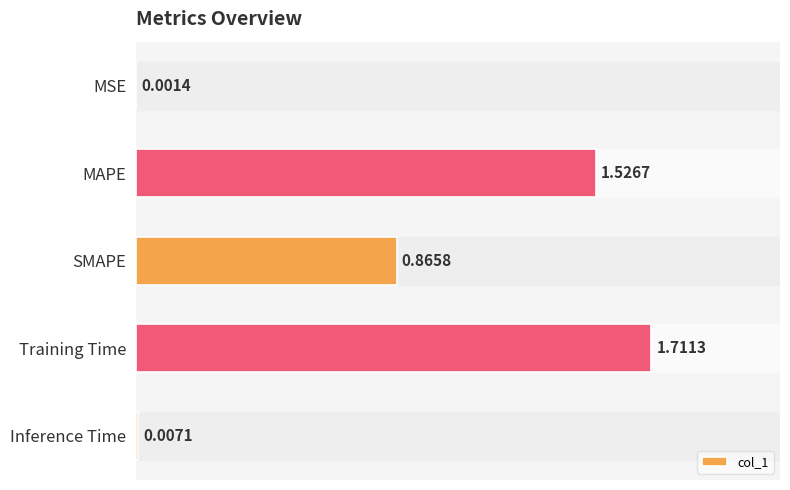

What is the sum of the values at MAPE and SMAPE?

2.4